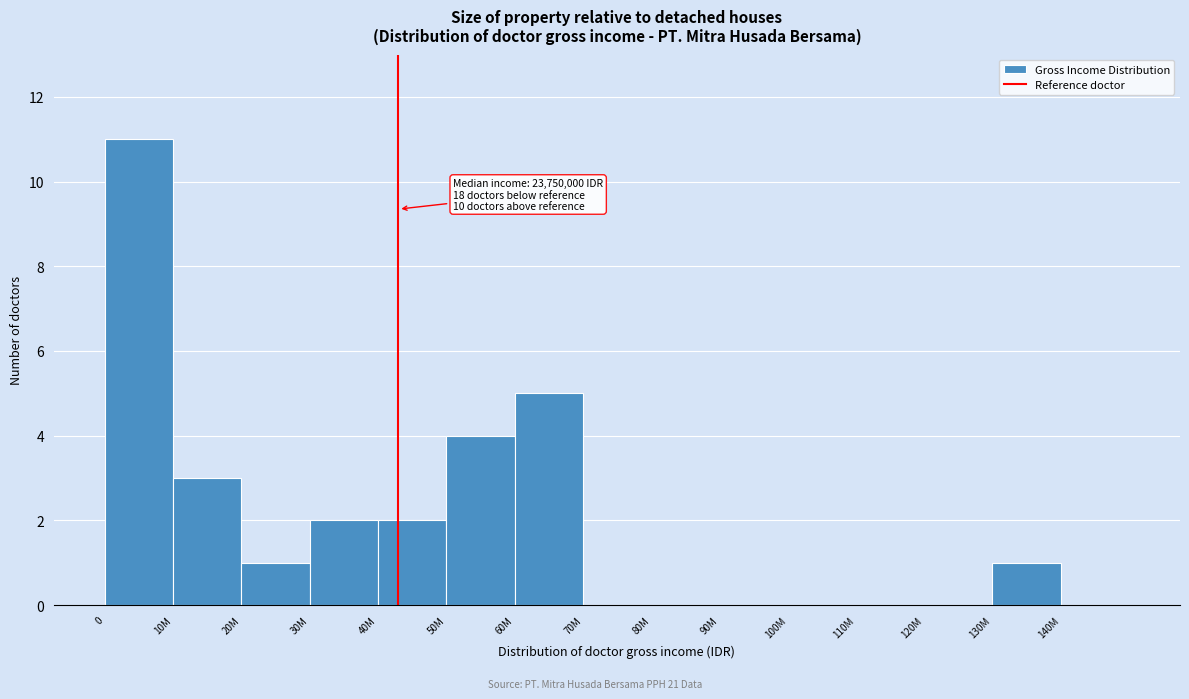

What is the greatest value displayed?

11